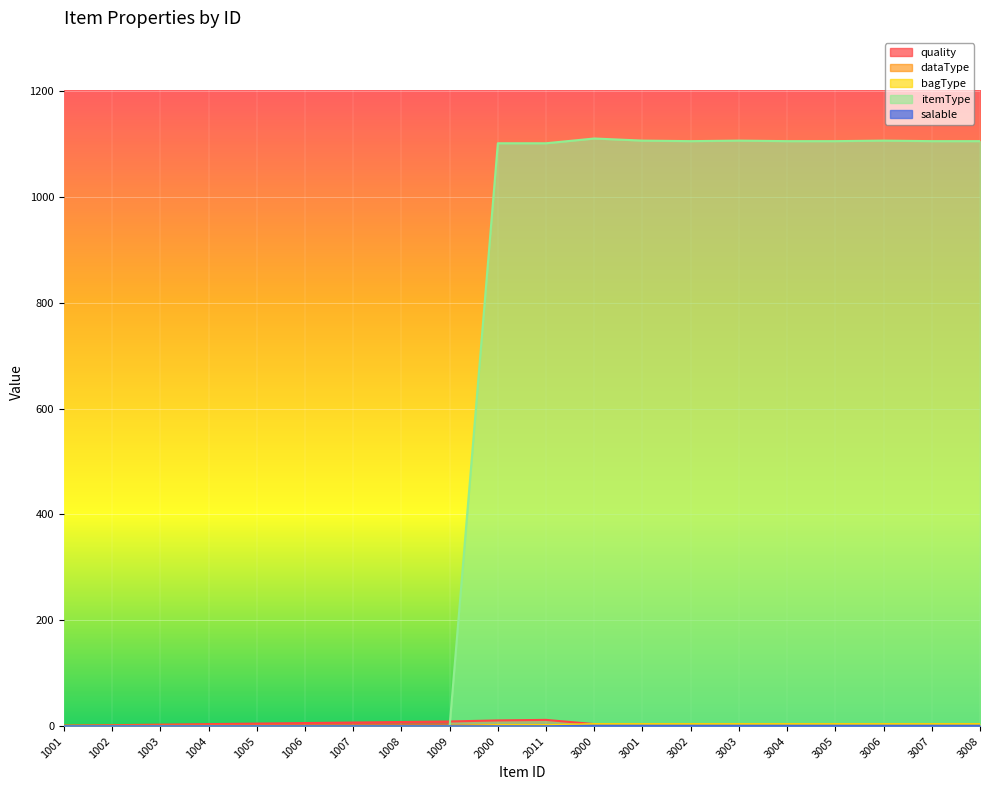

True or false: bagType and dataType intersect in this chart.

False